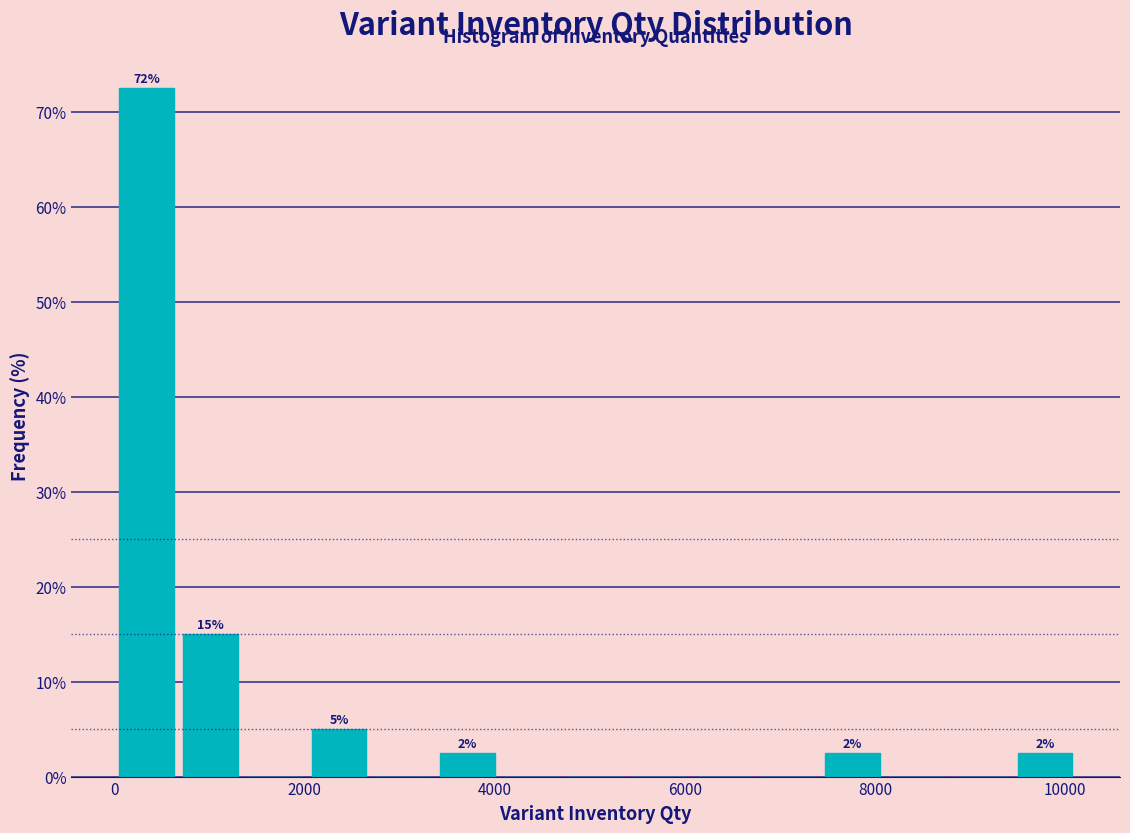

Read against the x-axis, roughly where is the centre of the tallest bar?

400